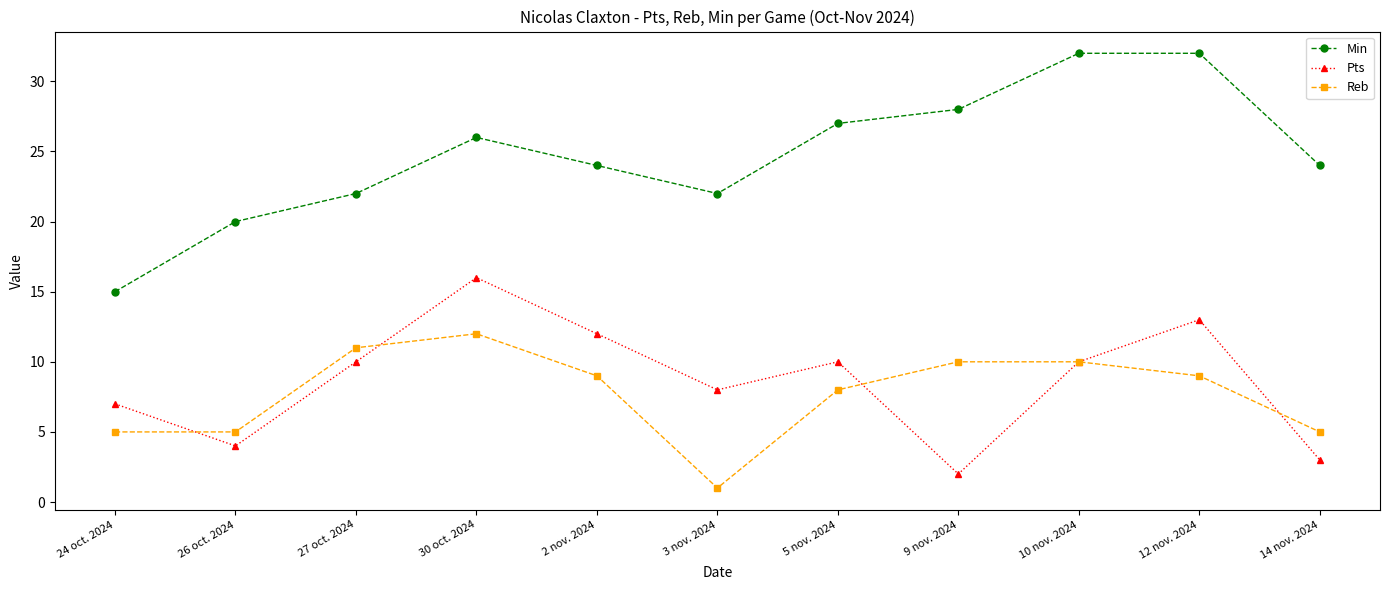

Is the value of Min at 30 oct. 2024 greater than the value of Reb at 24 oct. 2024?

Yes